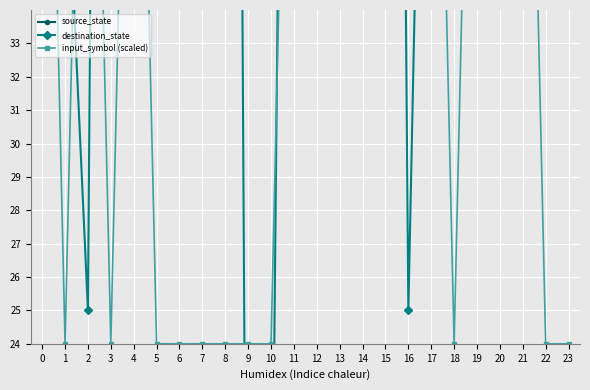

What is the sum of the destination_state values at 14 and 0?

186